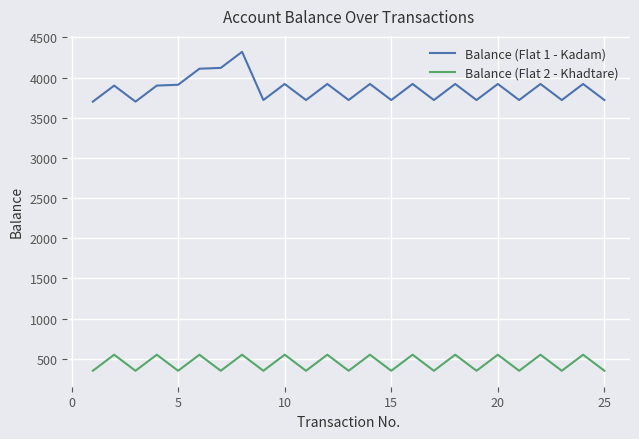

Which series has the largest total across all categories?

Balance (Flat 1 - Kadam)